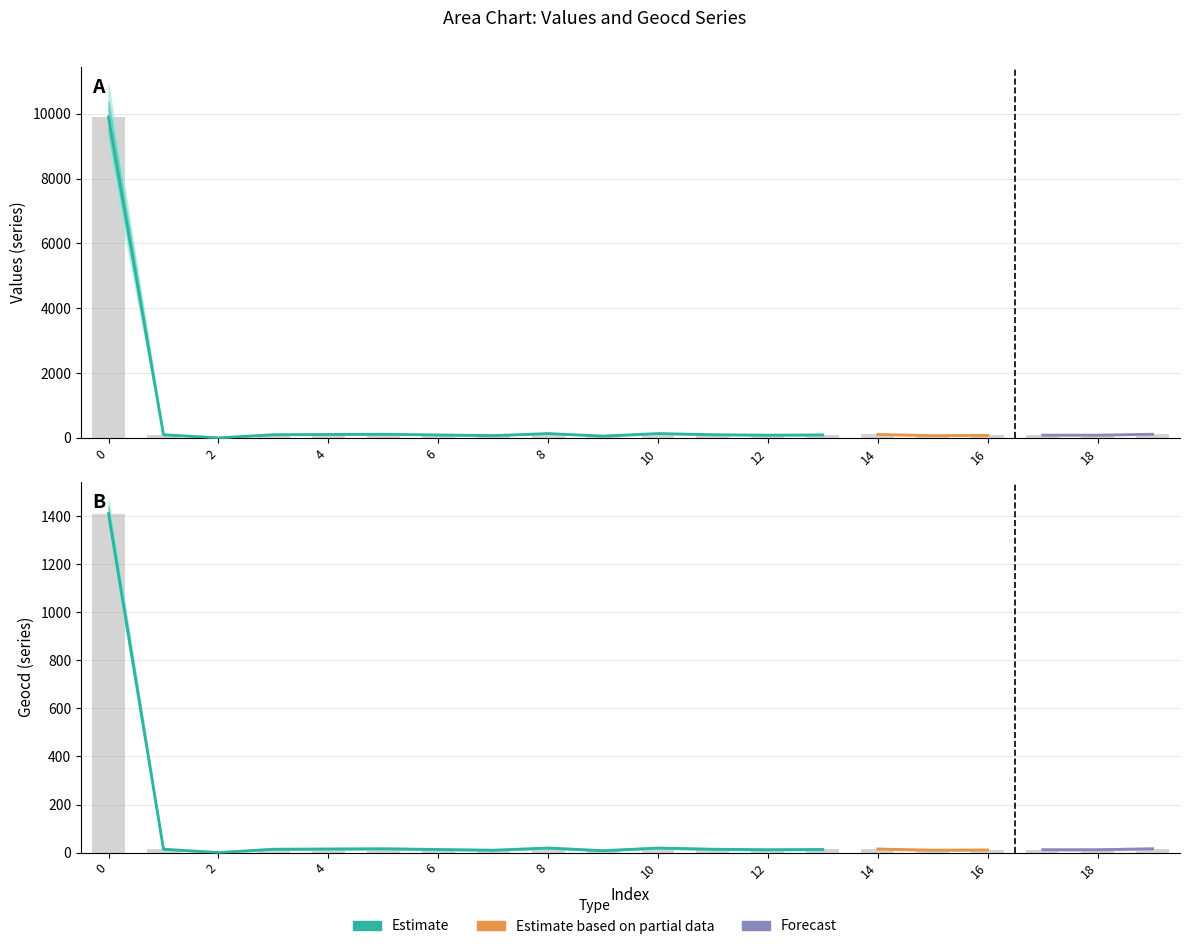

Is the value of geocd at 19 greater than the value of values at 7?

No